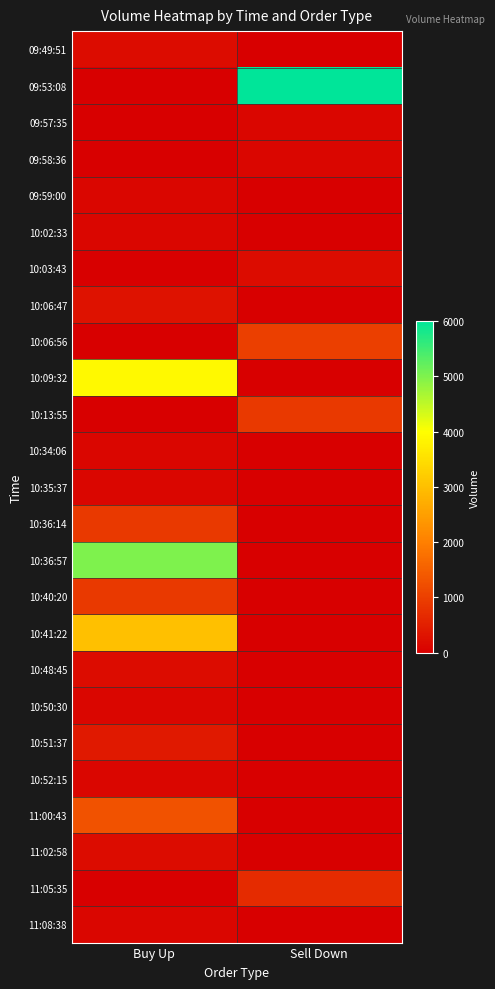

Reading left to right, what are all the values shown in this chart?

09:49:51: Buy Up=200	Sell Down=0
09:53:08: Buy Up=0	Sell Down=6000
09:57:35: Buy Up=0	Sell Down=100
09:58:36: Buy Up=0	Sell Down=100
09:59:00: Buy Up=100	Sell Down=0
10:02:33: Buy Up=100	Sell Down=0
10:03:43: Buy Up=0	Sell Down=200
10:06:47: Buy Up=300	Sell Down=0
10:06:56: Buy Up=0	Sell Down=1000
10:09:32: Buy Up=3900	Sell Down=0
10:13:55: Buy Up=0	Sell Down=900
10:34:06: Buy Up=100	Sell Down=0
10:35:37: Buy Up=100	Sell Down=0
10:36:14: Buy Up=900	Sell Down=0
10:36:57: Buy Up=5000	Sell Down=0
10:40:20: Buy Up=900	Sell Down=0
10:41:22: Buy Up=3000	Sell Down=0
10:48:45: Buy Up=200	Sell Down=0
10:50:30: Buy Up=100	Sell Down=0
10:51:37: Buy Up=400	Sell Down=0
10:52:15: Buy Up=100	Sell Down=0
11:00:43: Buy Up=1300	Sell Down=0
11:02:58: Buy Up=200	Sell Down=0
11:05:35: Buy Up=0	Sell Down=700
11:08:38: Buy Up=100	Sell Down=0